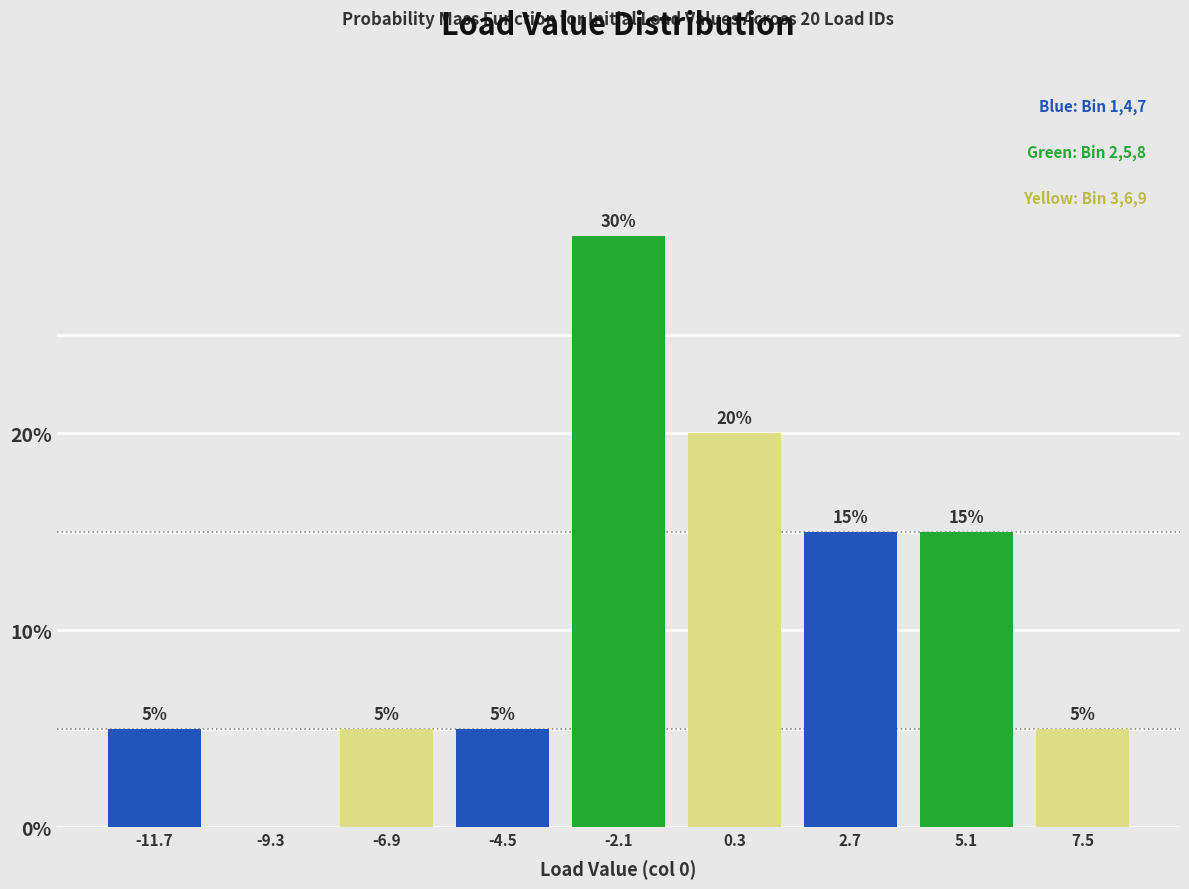

Which range on the x-axis has the tallest bar?

-3.5 to -1.0